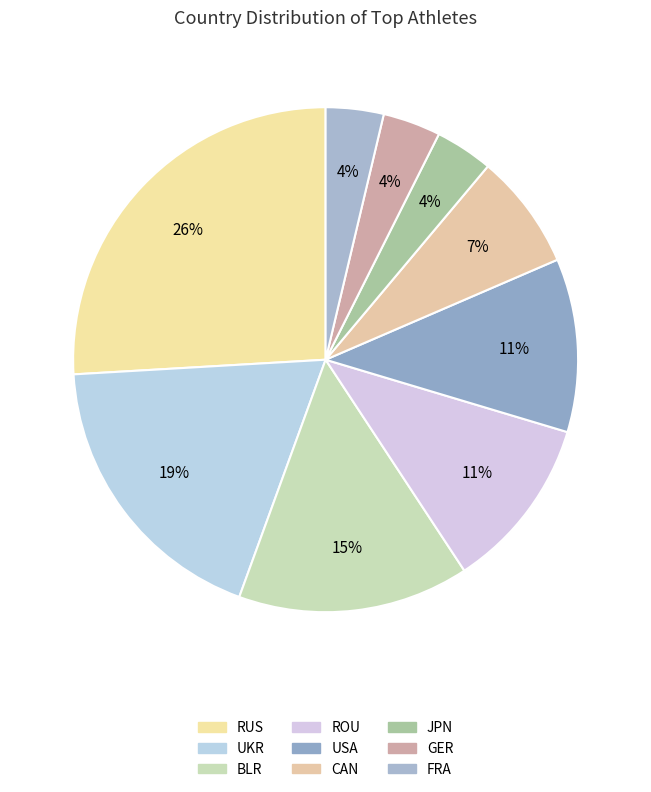

Combined, what portion of the pie is UKR and USA?

29.6%